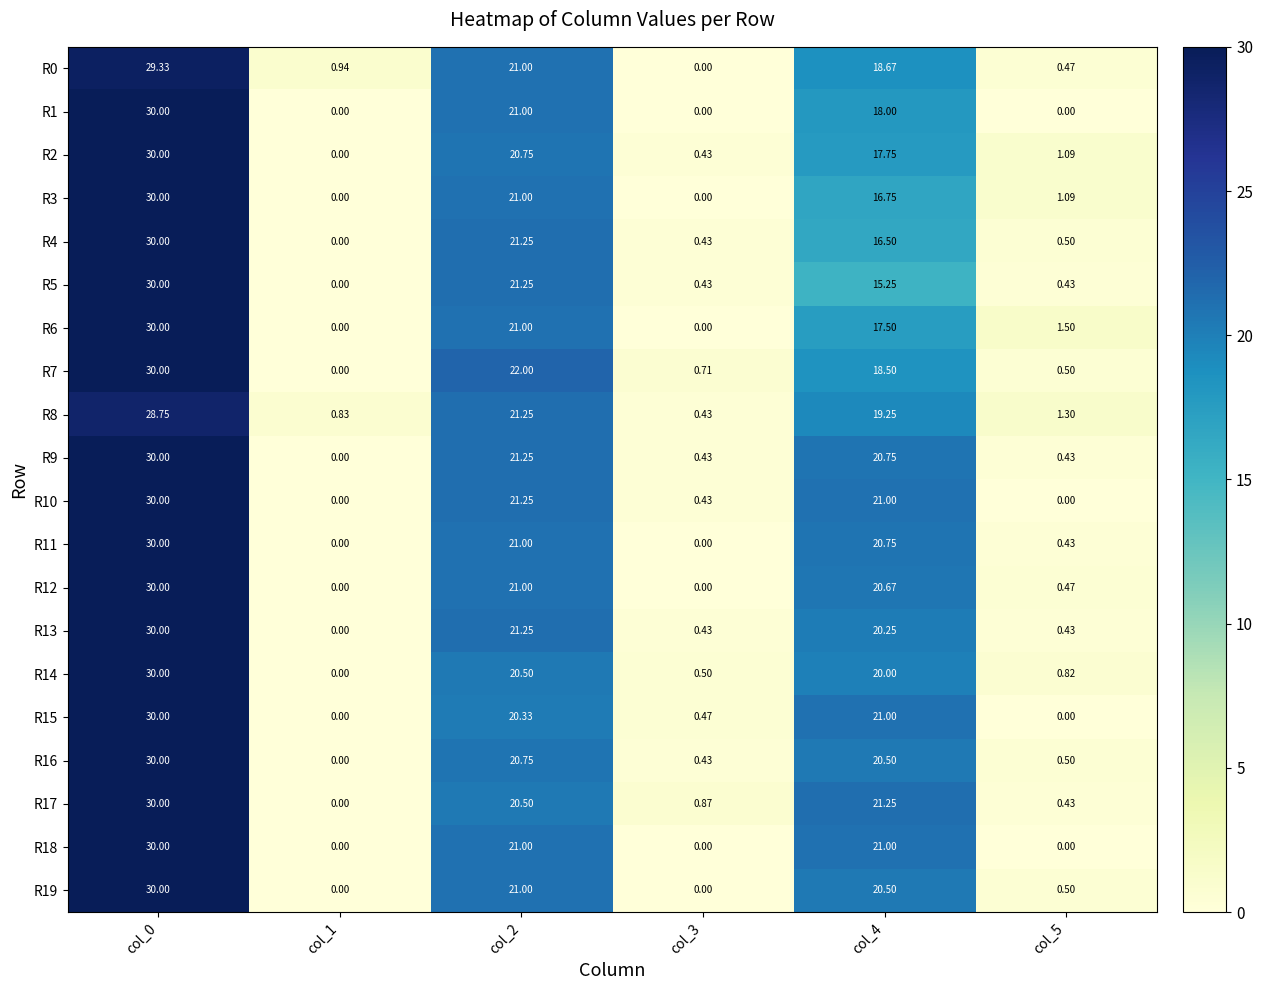

At col_4, list the series in order from largest to smallest.

R17, R10, R15, R18, R9, R11, R12, R16, R19, R13, R14, R8, R0, R7, R1, R2, R6, R3, R4, R5